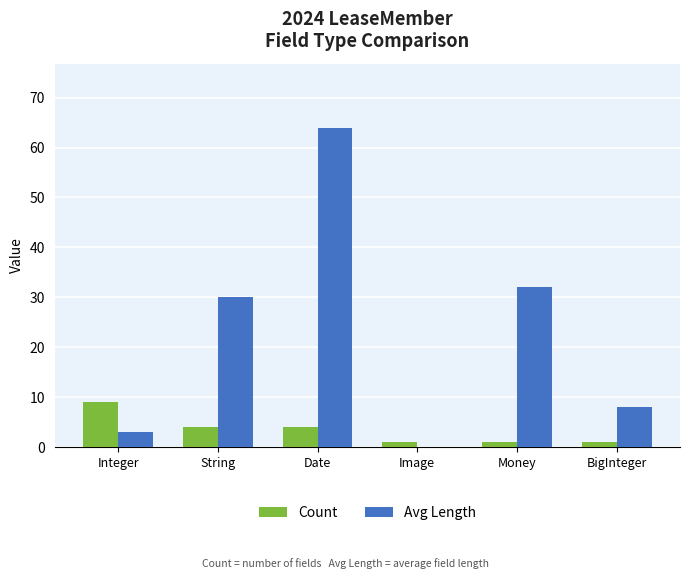

Which series has the largest total across all categories?

Avg Length